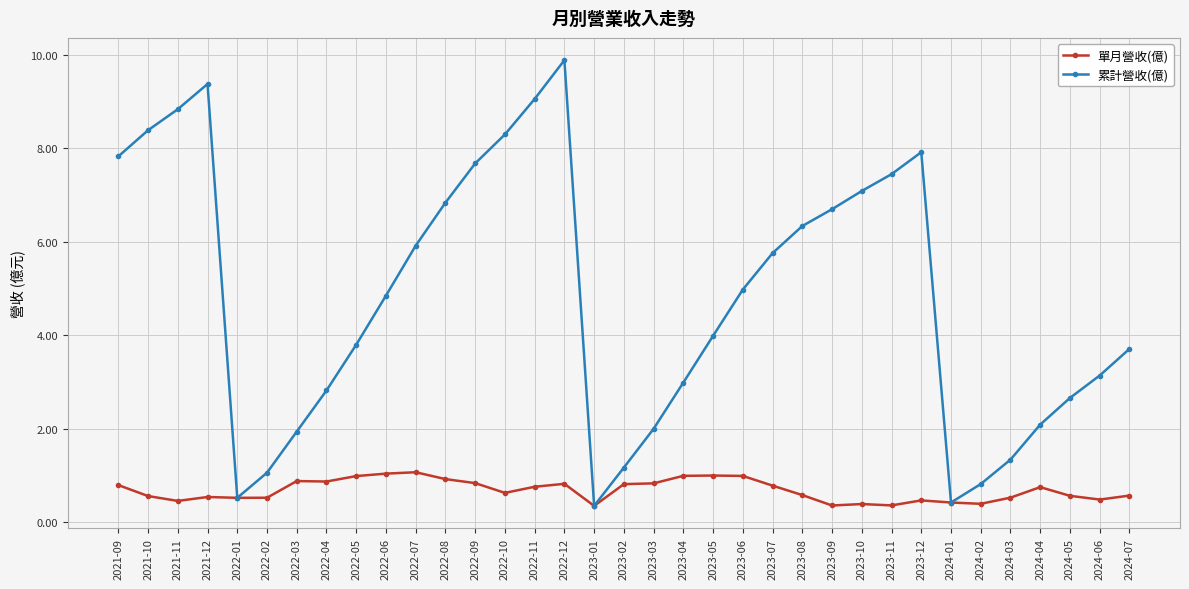

How many interior local valleys does the 累計營收(億) series have?

3